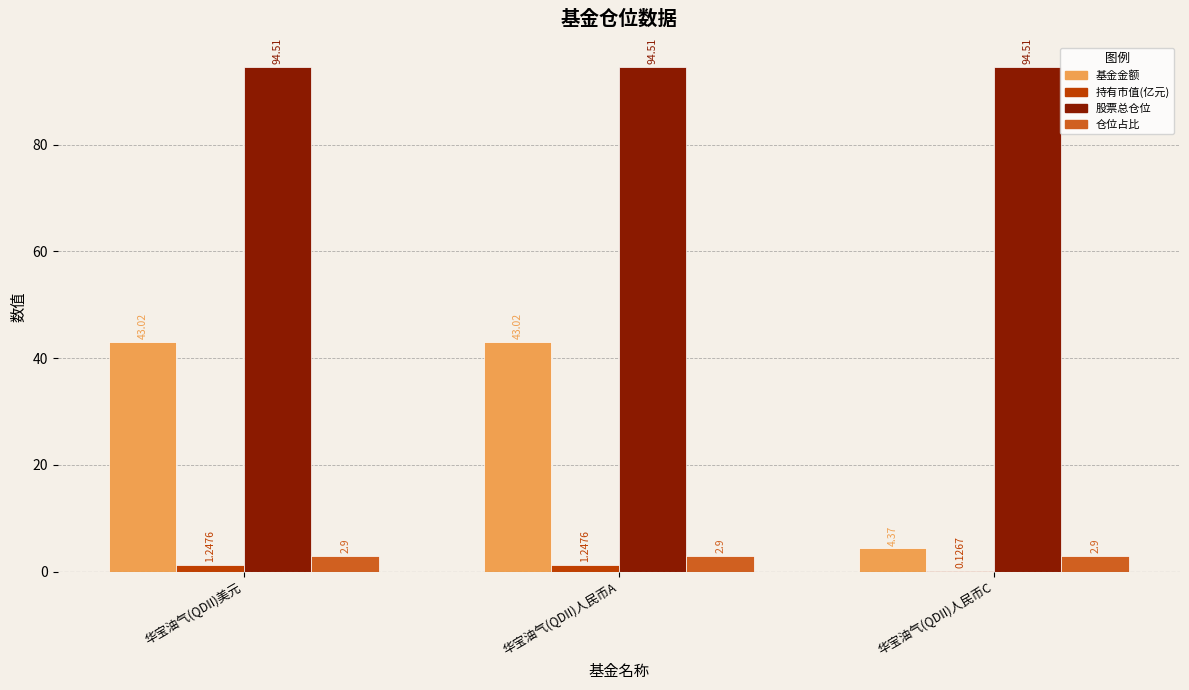

What is the total value across all series at 华宝油气(QDII)人民币A?

141.7